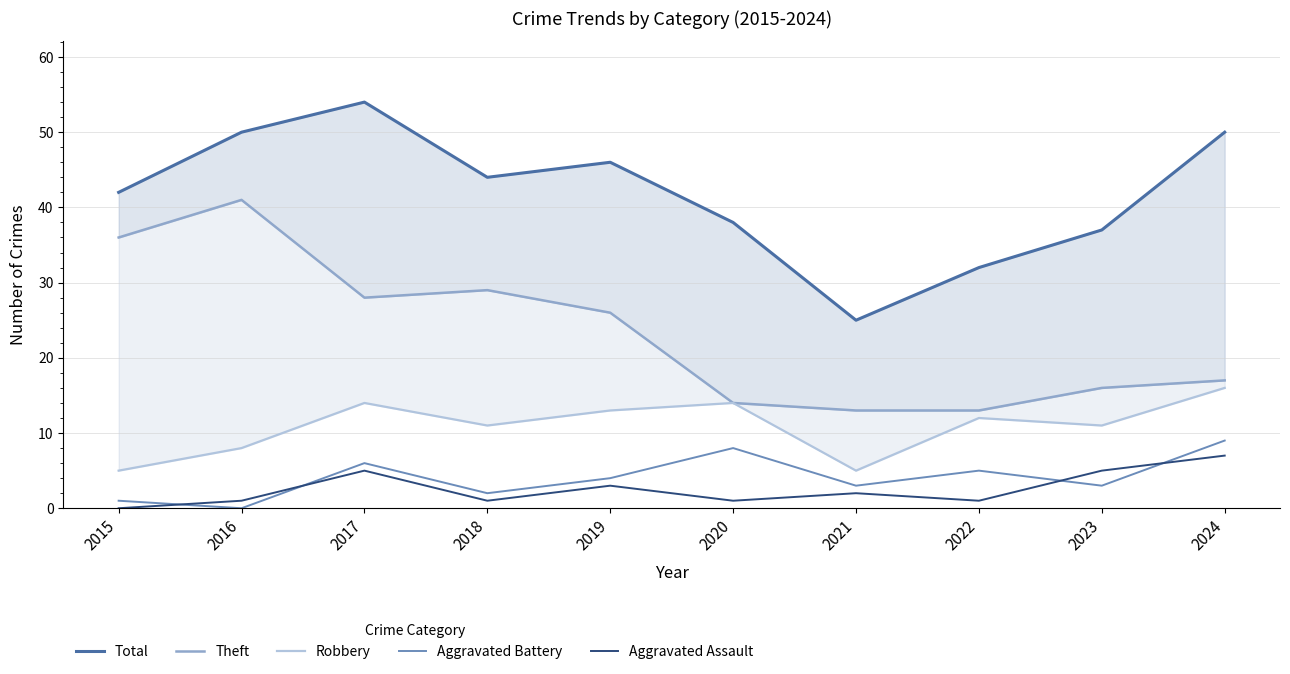

Reading left to right, list all the values displayed in this chart.

Total: 2015=42	2016=50	2017=54	2018=44	2019=46	2020=38	2021=25	2022=32	2023=37	2024=50
Theft: 2015=36	2016=41	2017=28	2018=29	2019=26	2020=14	2021=13	2022=13	2023=16	2024=17
Robbery: 2015=5	2016=8	2017=14	2018=11	2019=13	2020=14	2021=5	2022=12	2023=11	2024=16
Aggravated Battery: 2015=1	2016=0	2017=6	2018=2	2019=4	2020=8	2021=3	2022=5	2023=3	2024=9
Aggravated Assault: 2015=0	2016=1	2017=5	2018=1	2019=3	2020=1	2021=2	2022=1	2023=5	2024=7